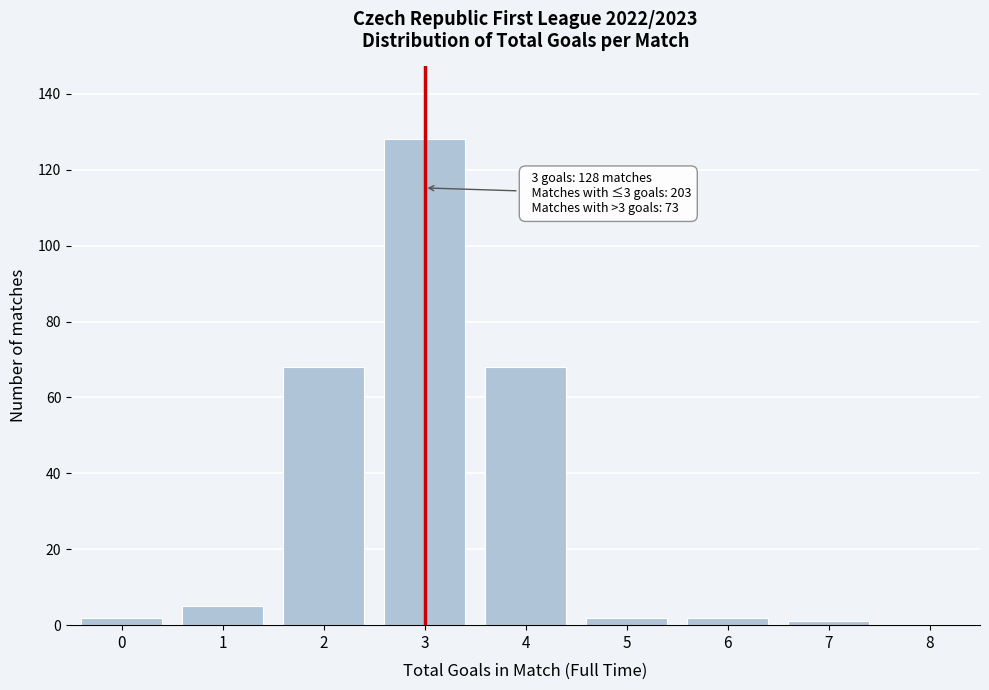

Reading right to left, list all the values displayed in this chart.

8=0	7=1	6=2	5=2	4=68	3=128	2=68	1=5	0=2